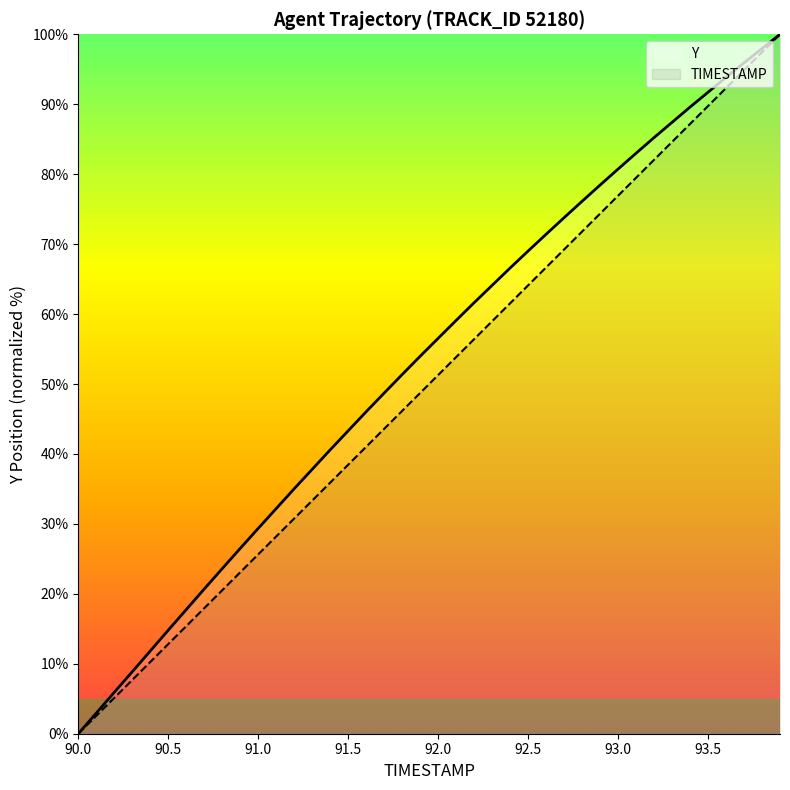

Does the chart have visible grid lines?

No